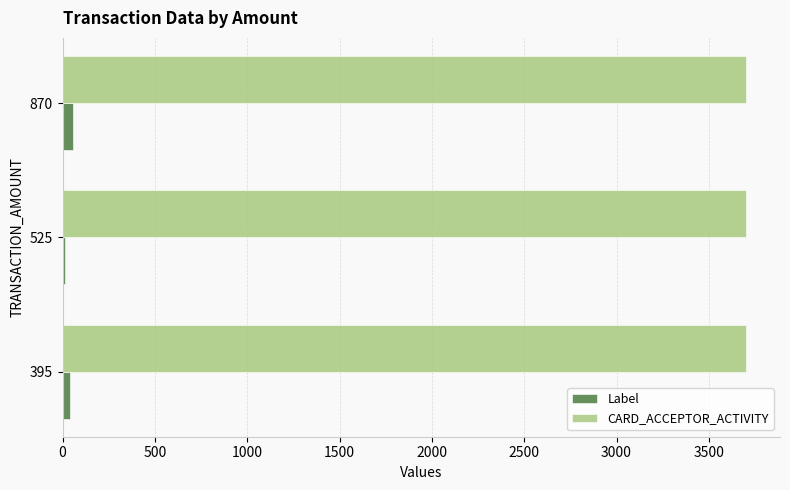

Is it true that Label equals 42.5 at 395?

True